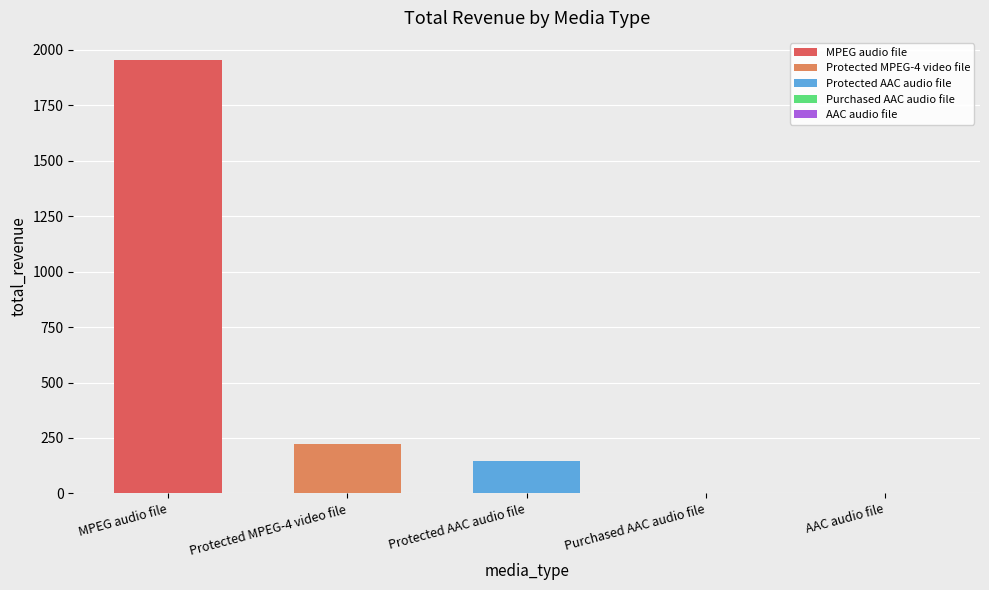

Reading left to right, what are all the values shown in this chart?

MPEG audio file=1956.2	Protected MPEG-4 video file=220.9	Protected AAC audio file=144.5	Purchased AAC audio file=4.0	AAC audio file=3.0